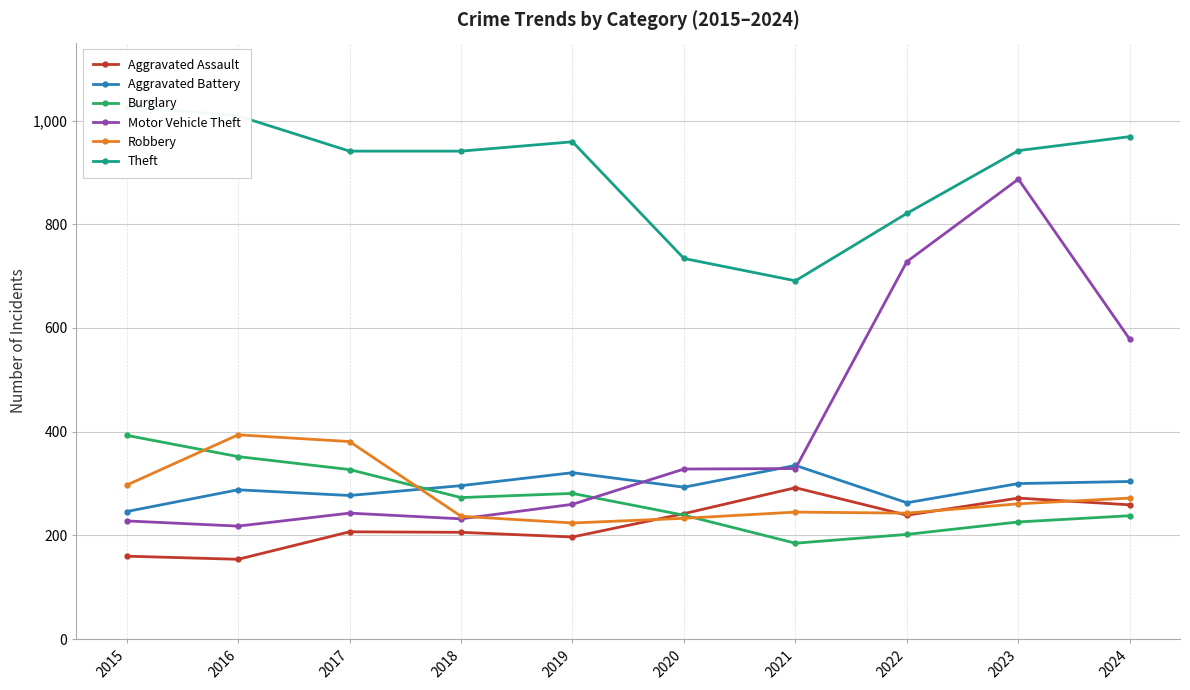

Does the chart display data point markers on the line(s)?

Yes